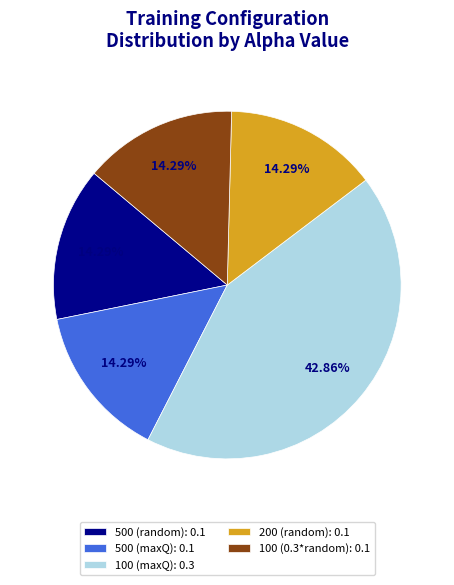

Which has a higher value, 100 (maxQ): 0.3 or 500 (maxQ): 0.1?

100 (maxQ): 0.3